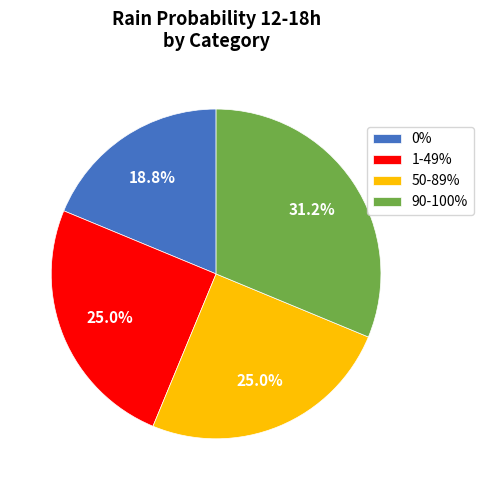

What is the ratio of the value at 1-49% to the value at 0%?

1.3